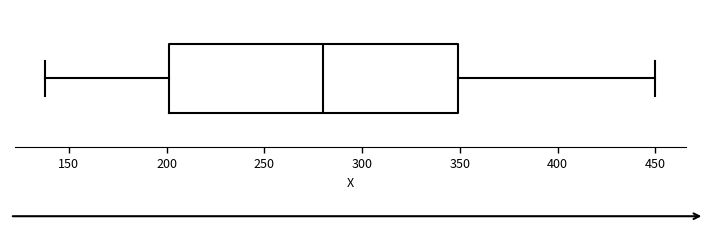

Read this box plot against the x-axis: the position of the median line, the range covered by the box, and the ends of both whiskers. The values are not printed on the chart, so give them approximately, as read against the axis.

median 280, box 200 to 350, whiskers 140 to 450